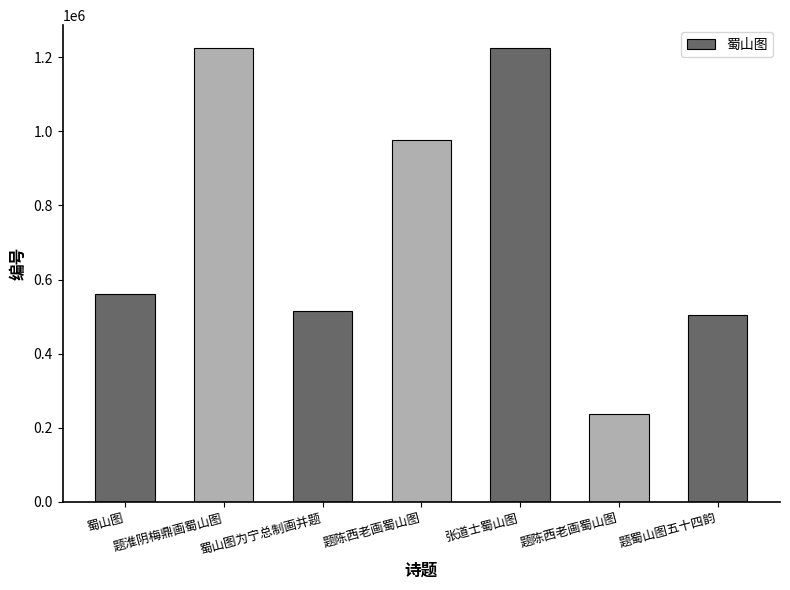

Reading right to left, transcribe all the data shown in this chart.

504419	238206	1224025	977121	516372	1225431	562148